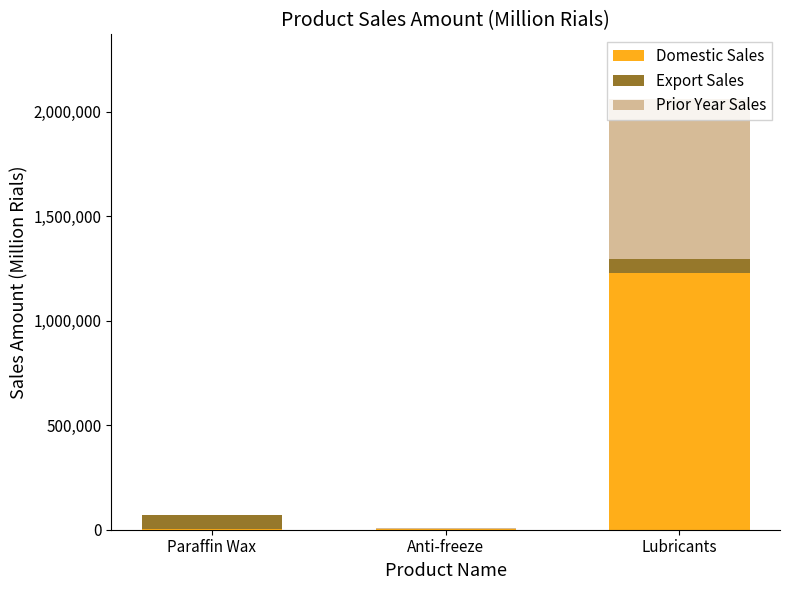

Does the chart contain stacked bars?

Yes